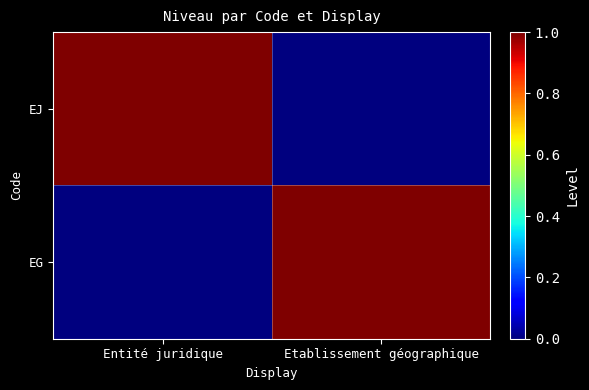

At how many categories does at least one series exceed 0?

2